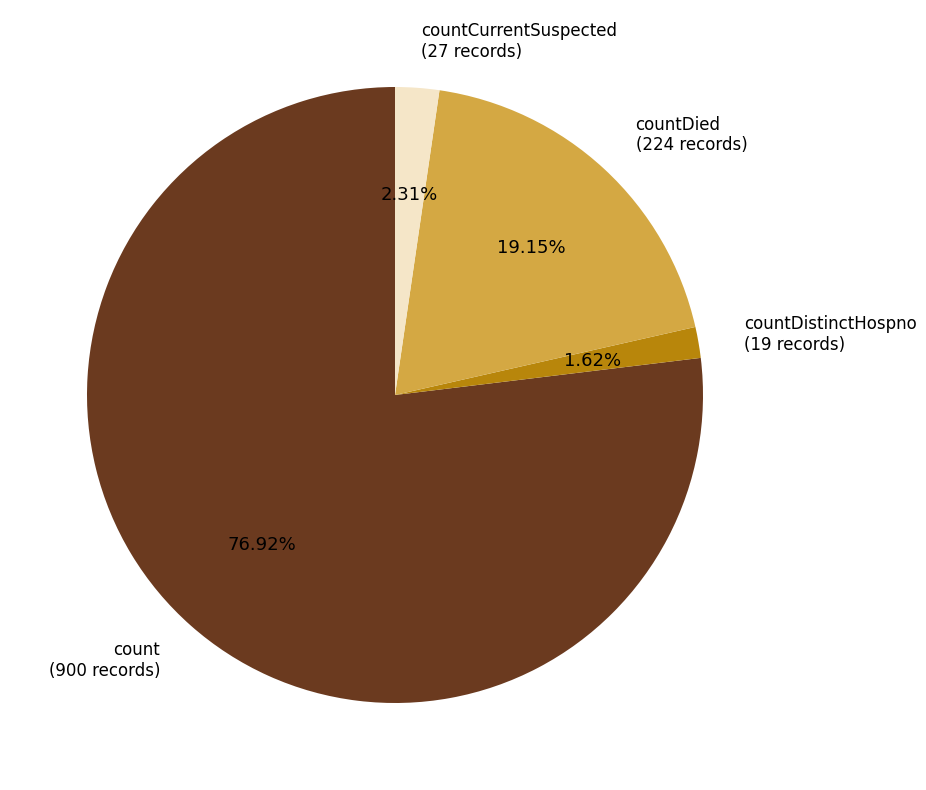

Is there a majority slice in this chart?

Yes